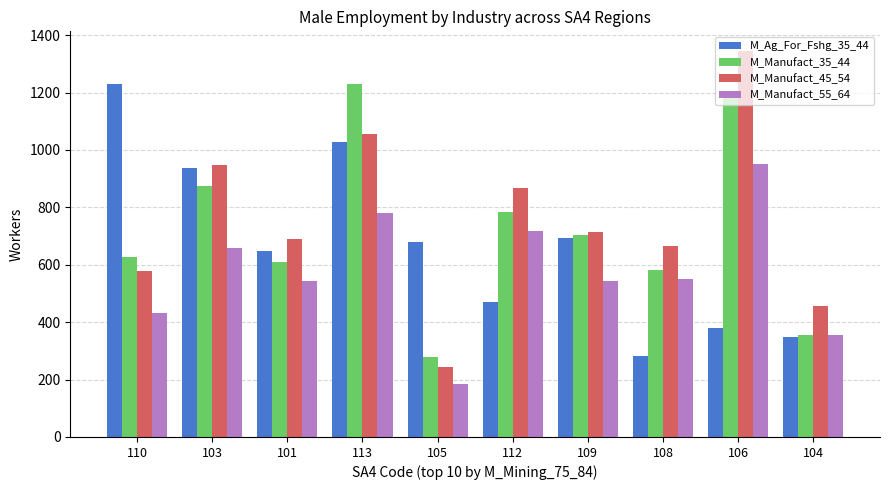

Between 112 and 104, which series saw the biggest shift?

M_Manufact_35_44